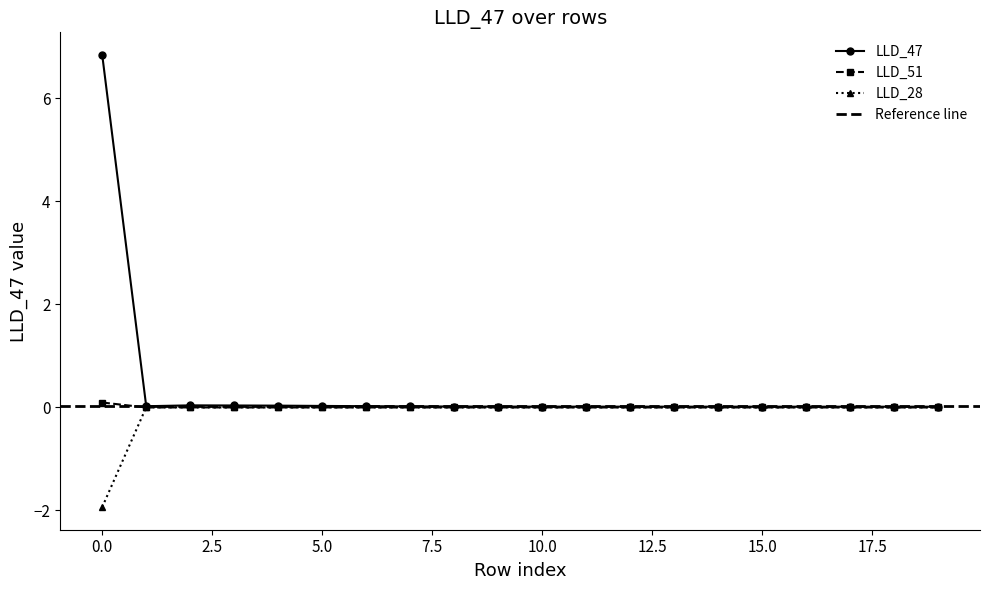

Count the number of categories in the chart.

20